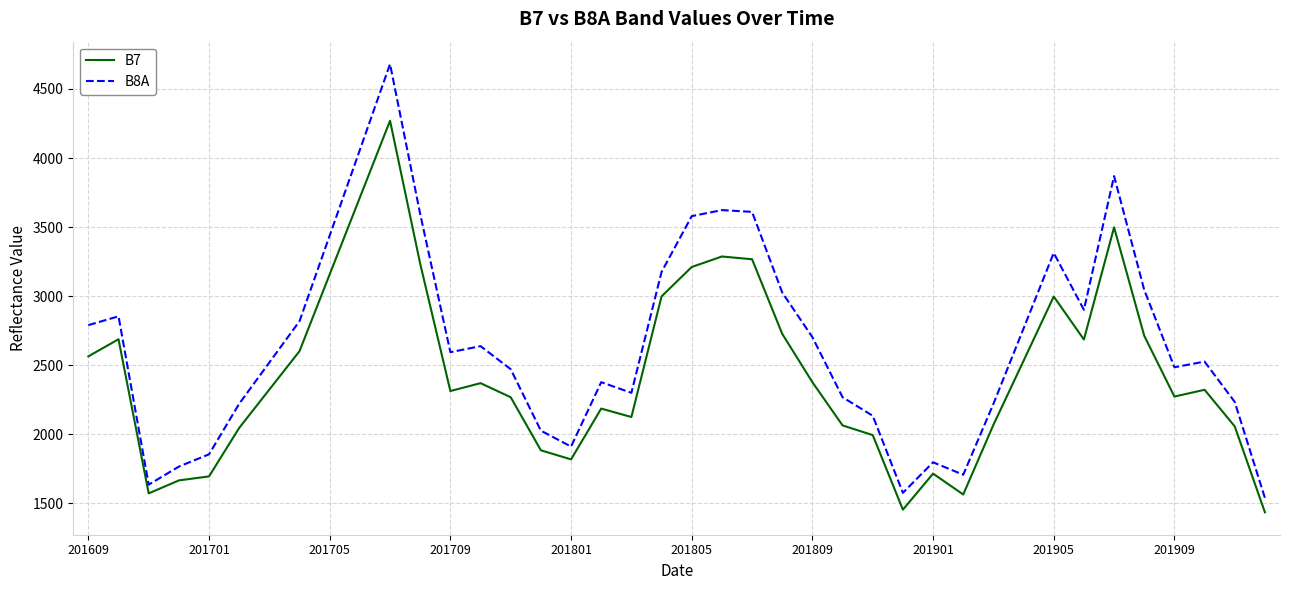

How many series are shown in this chart?

2